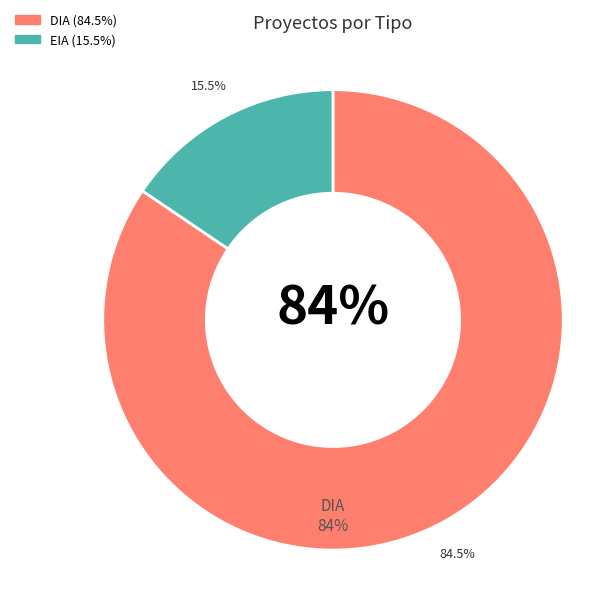

How many slices are in this pie chart?

2